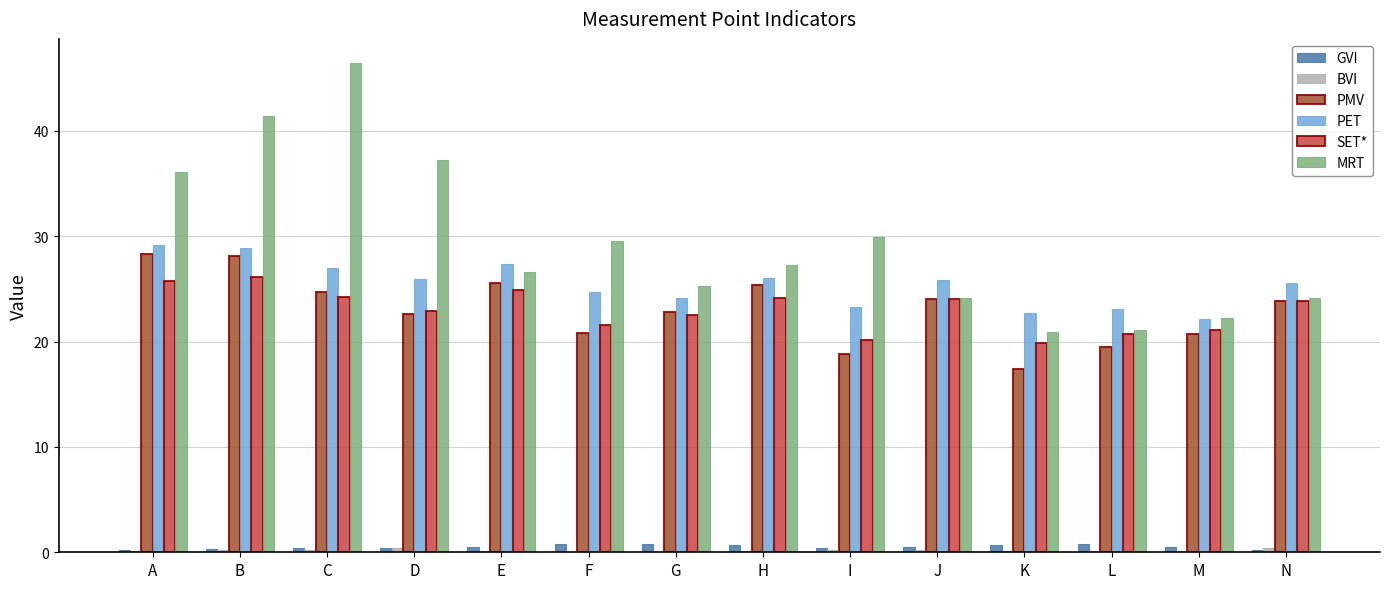

The PET series shows 23.1 at L. True or false?

True